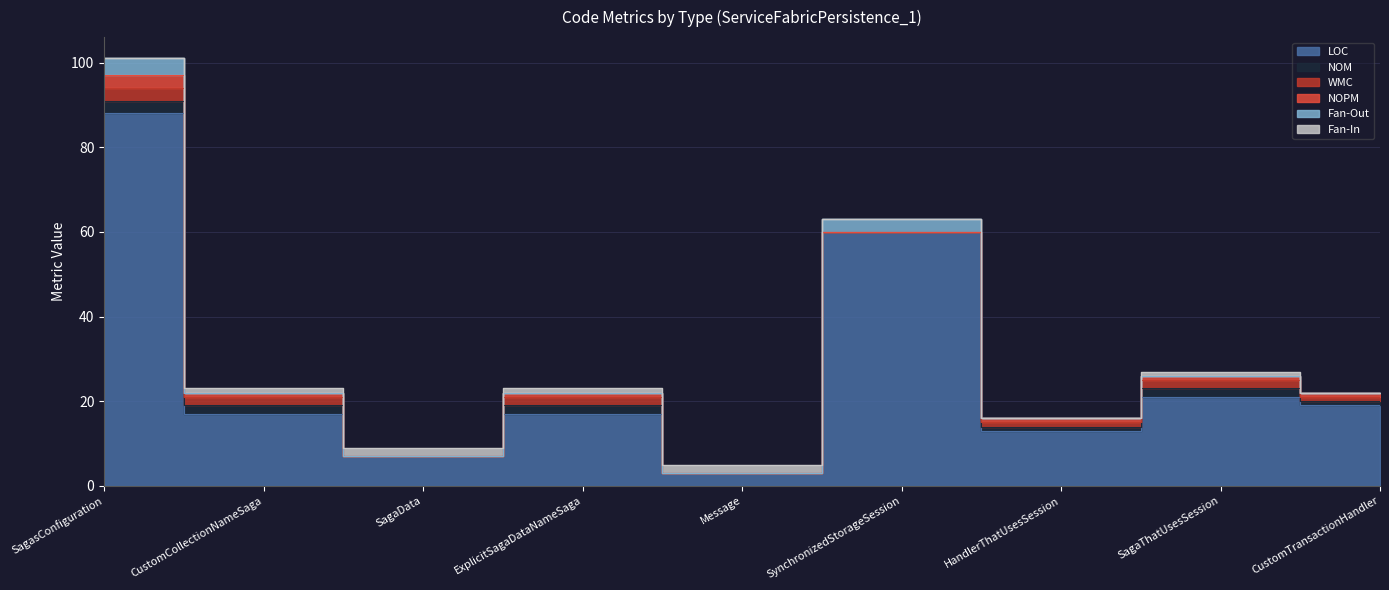

The value of NOM at CustomCollectionNameSaga is 2. True or false?

True